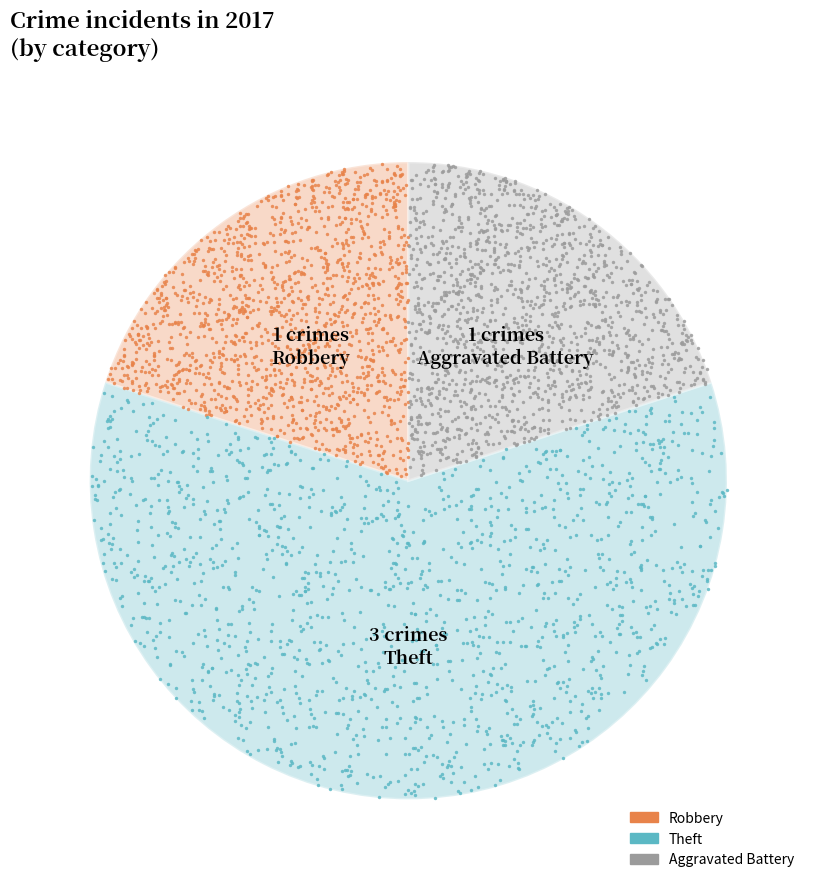

Is there any slice that represents more than half of the pie?

Yes